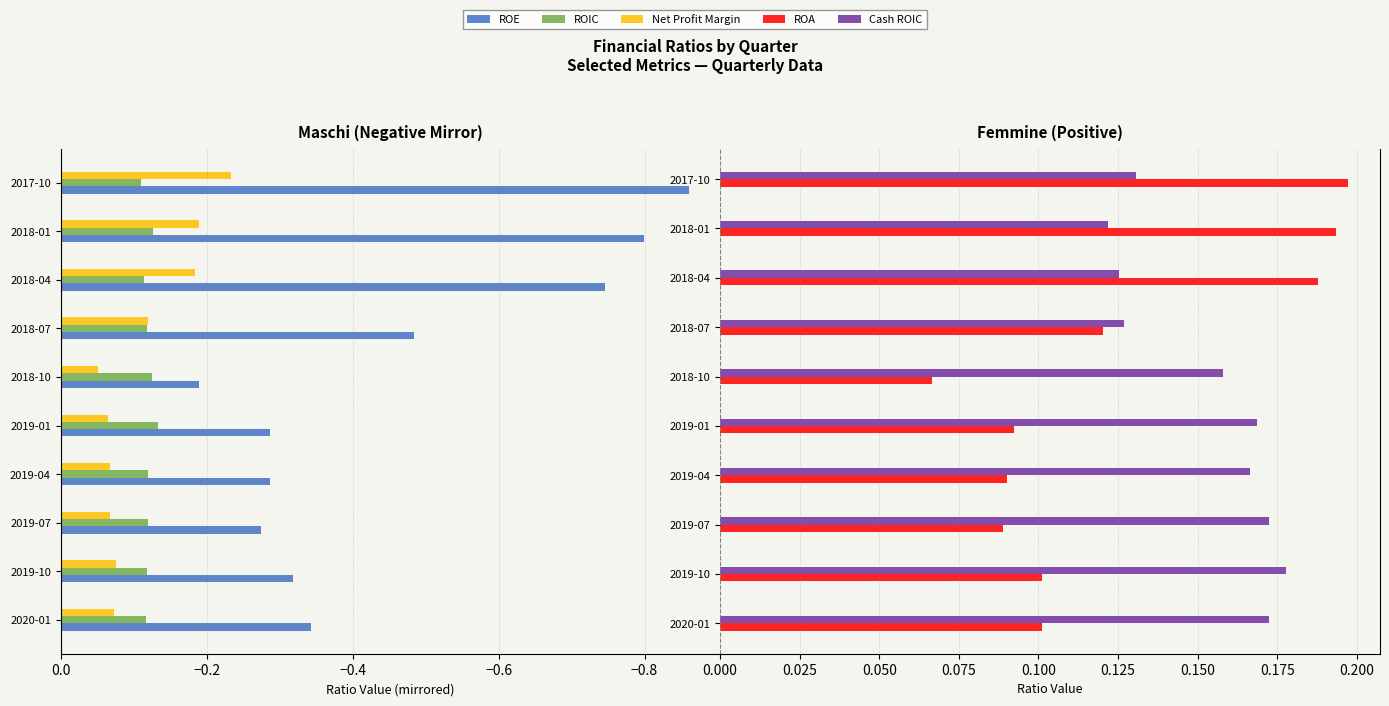

What is the difference between the highest and lowest values at 2019-01?

0.5